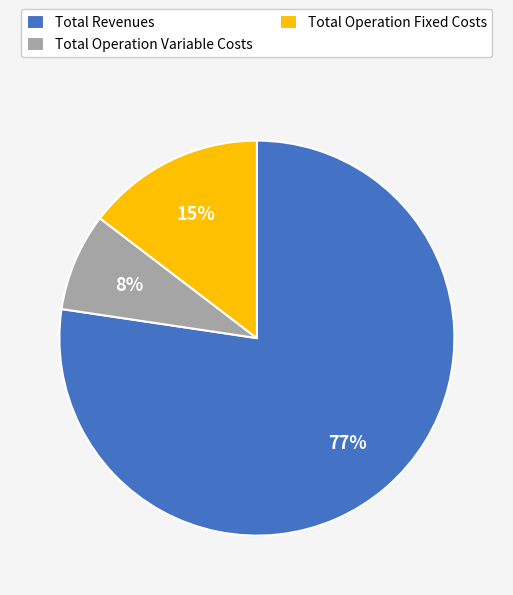

Rank the categories by value from lowest to highest.

Total Operation Variable Costs, Total Operation Fixed Costs, Total Revenues